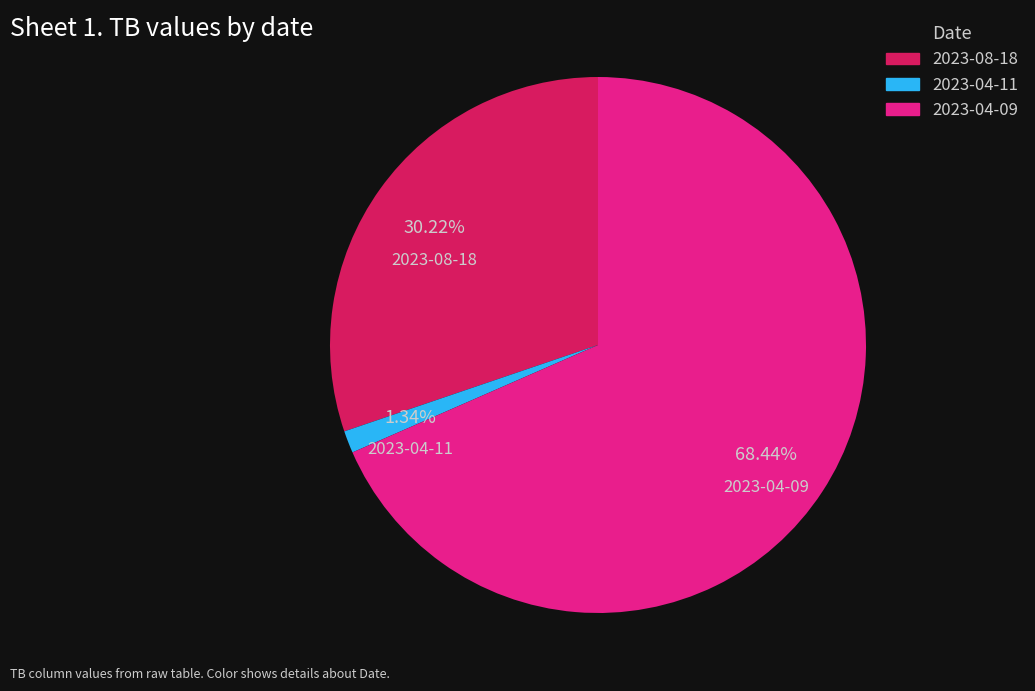

Between 2023-04-11 and 2023-04-09, which is larger?

2023-04-09